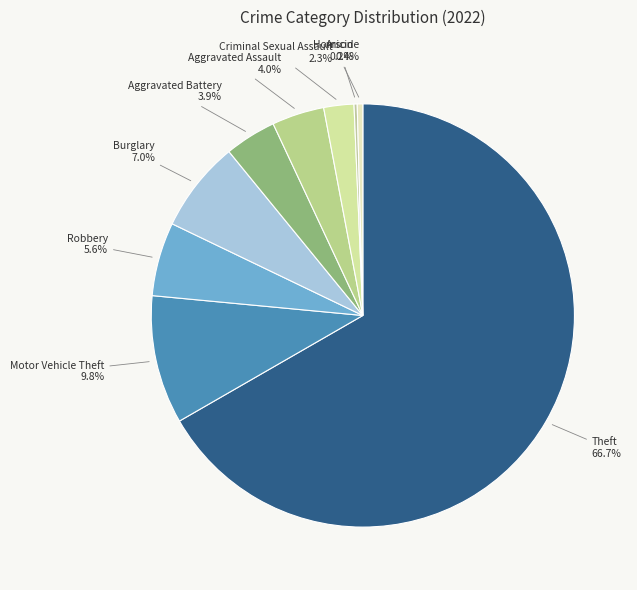

Which category has the smallest portion of the pie?

Arson